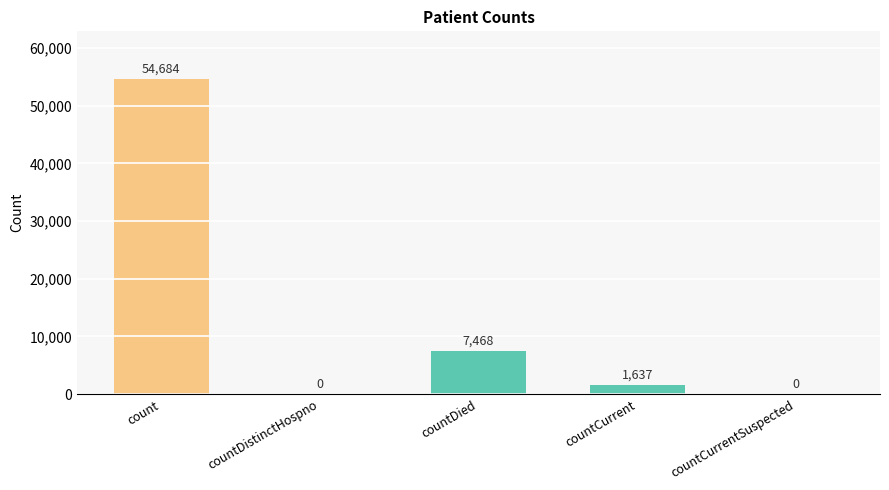

How many categories are shown in the chart?

5